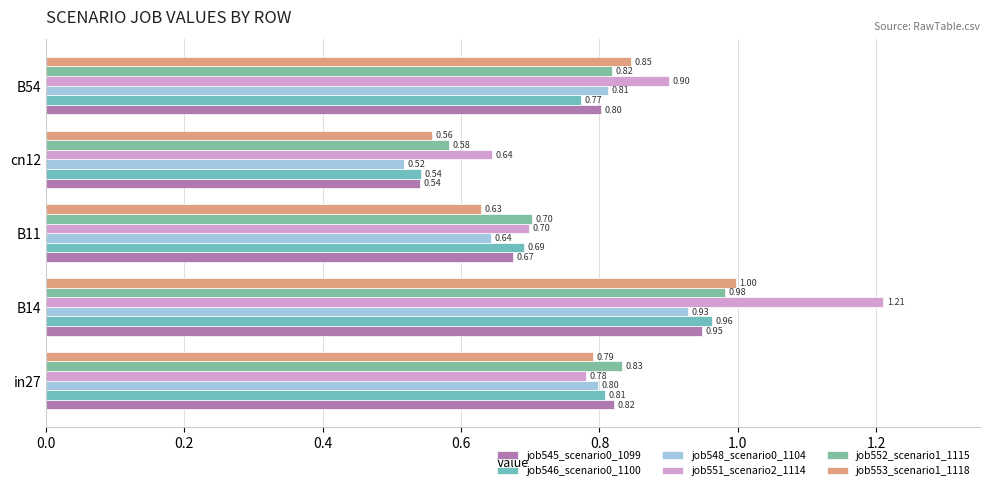

How many data points does each series have?

5